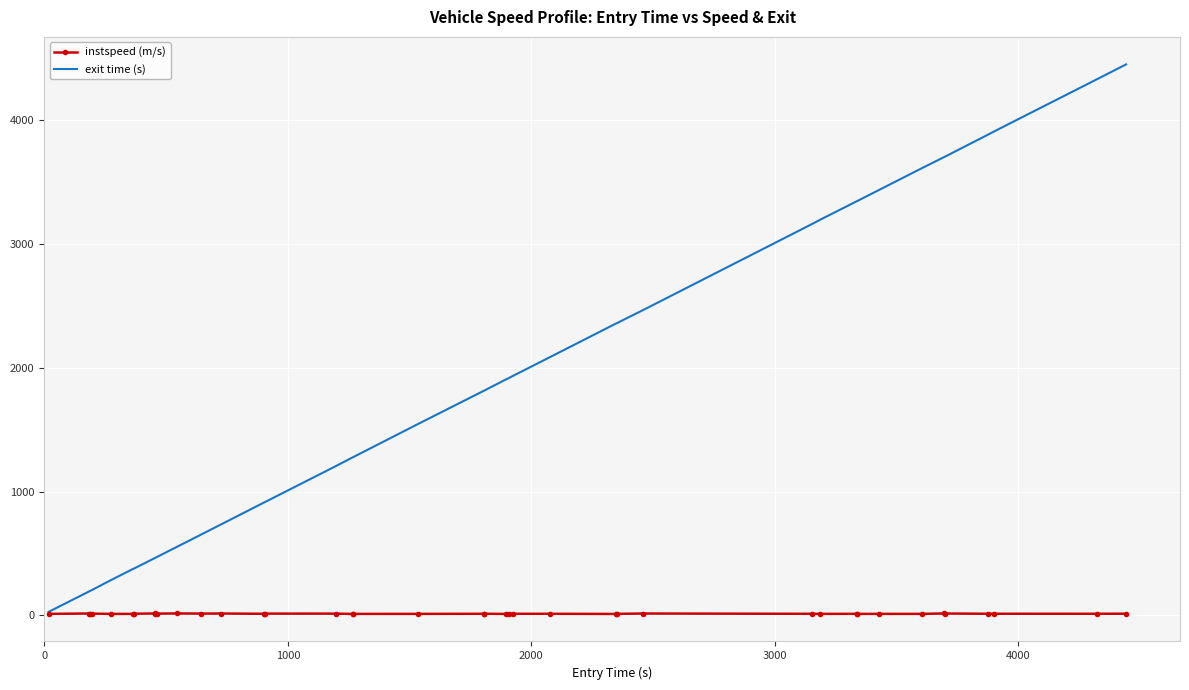

What is the maximum value shown in the chart?

4452.8